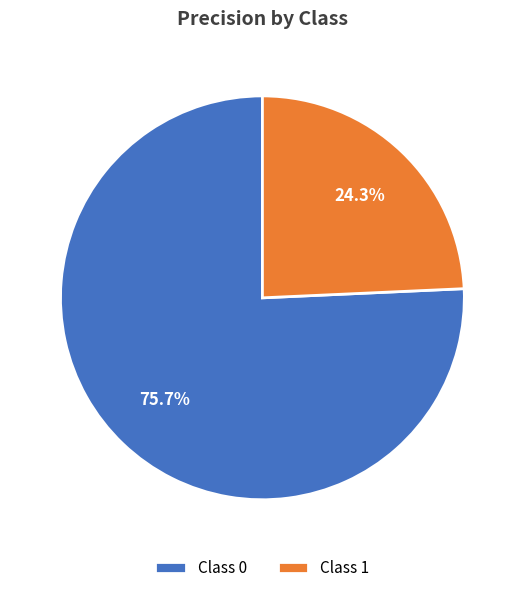

Does any single category account for the majority?

Yes